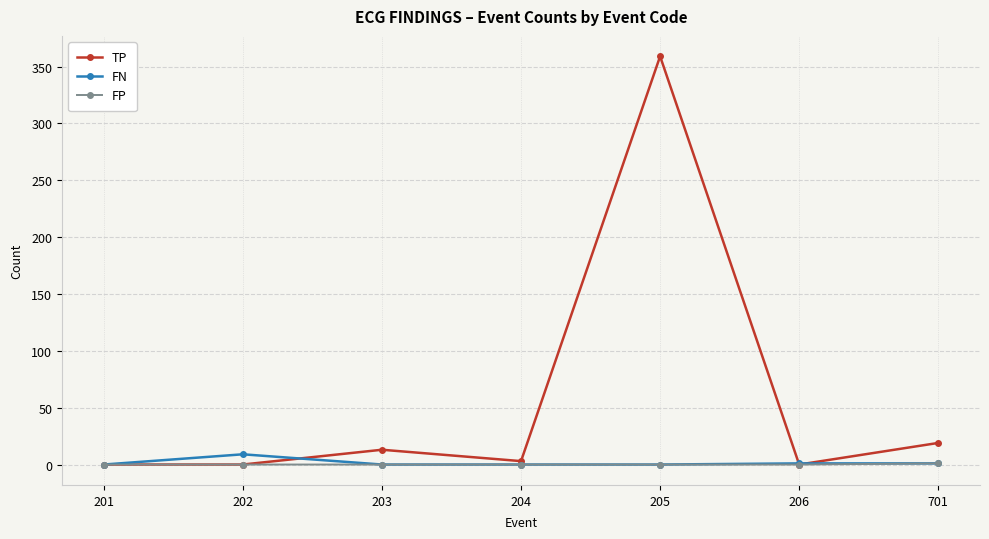

Which category has the highest value across all series?

205